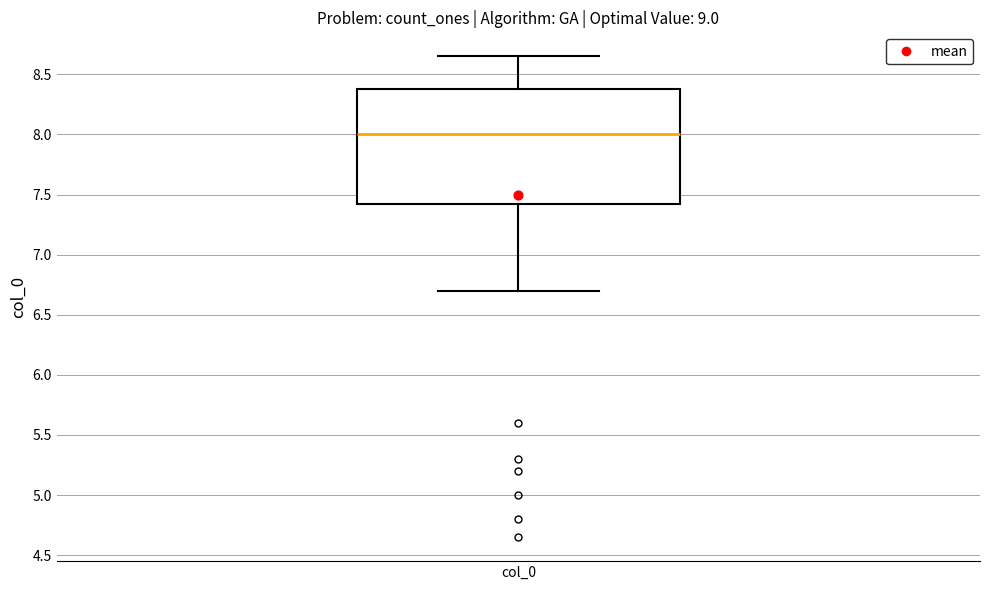

Read this box plot against the y-axis: the position of the median line, the range covered by the box, and the ends of both whiskers. The values are not printed on the chart, so give them approximately, as read against the axis.

median 8.00, box 7.45 to 8.40, whiskers 6.70 to 8.65